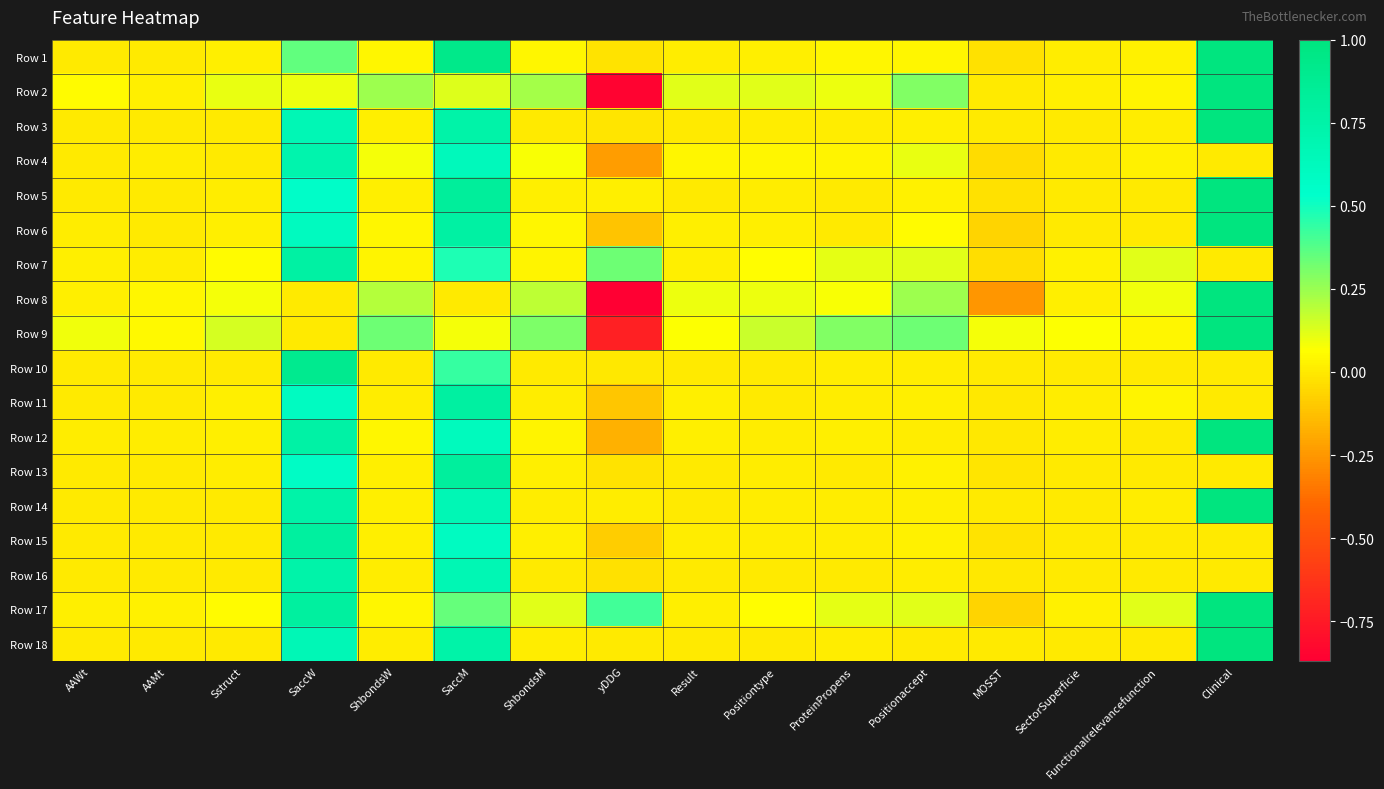

At how many categories does at least one series exceed 0?

16